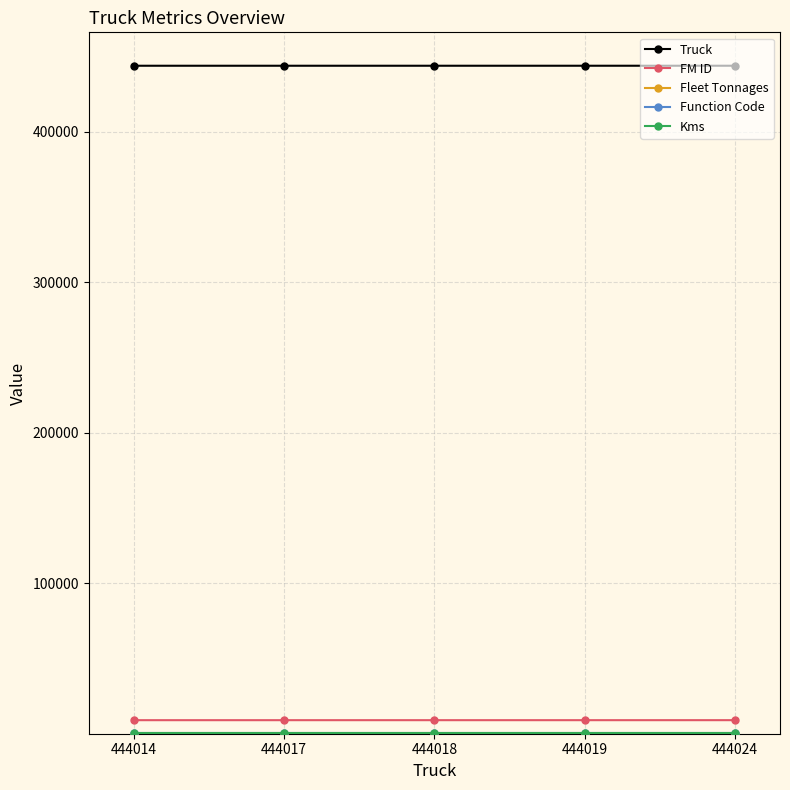

How many lines are shown in the chart?

5